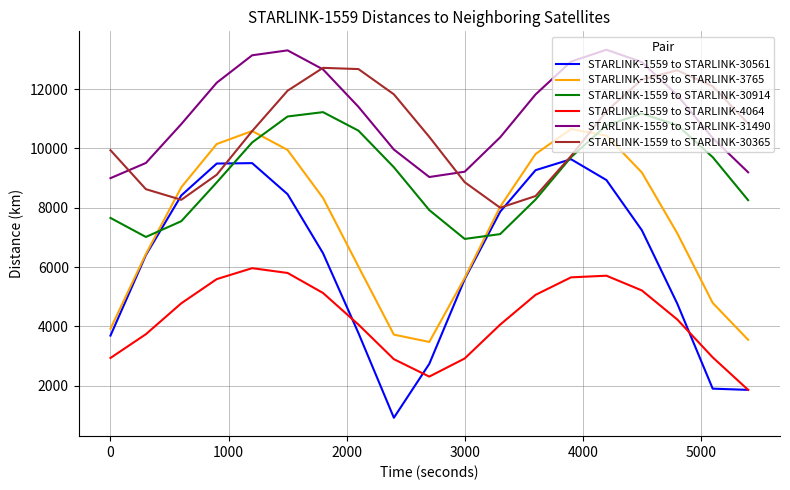

True or false: STARLINK-1559 to STARLINK-30914 and STARLINK-1559 to STARLINK-31490 cross at least once.

False